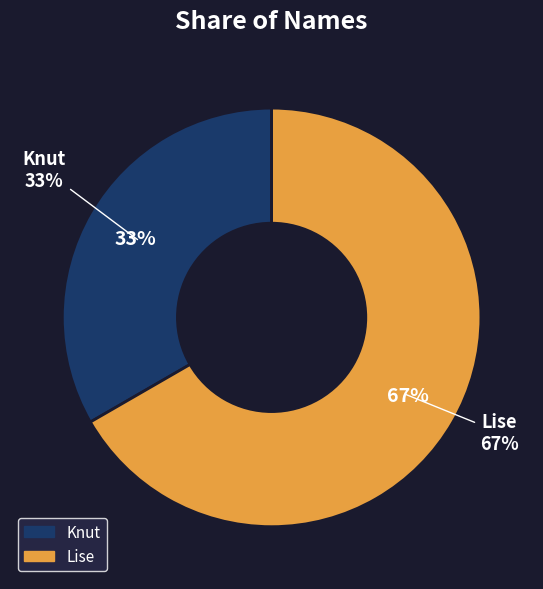

Rank the categories by value from highest to lowest.

Lise, Knut